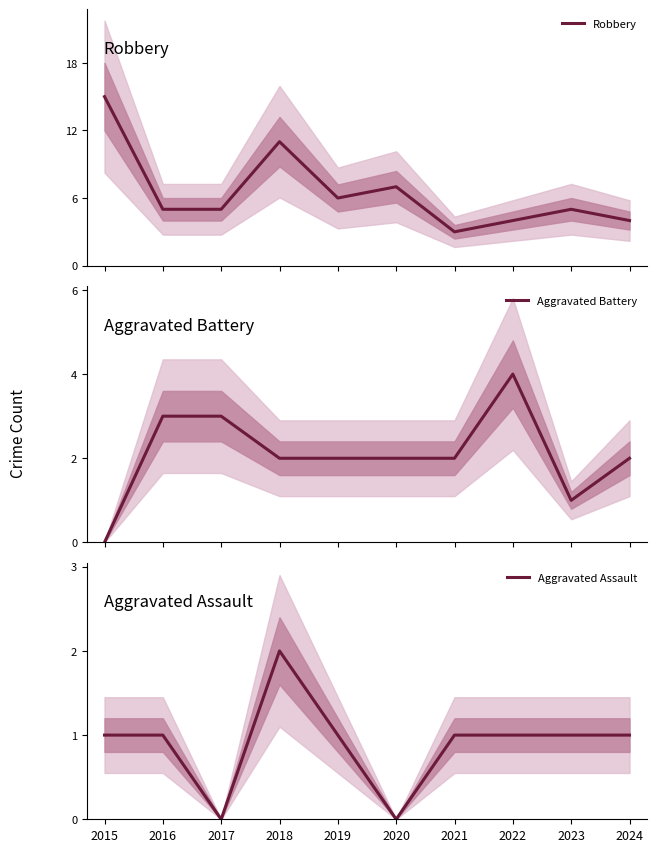

Rank the categories by Aggravated Assault value from highest to lowest.

2018, 2015, 2016, 2019, 2021, 2022, 2023, 2024, 2017, 2020